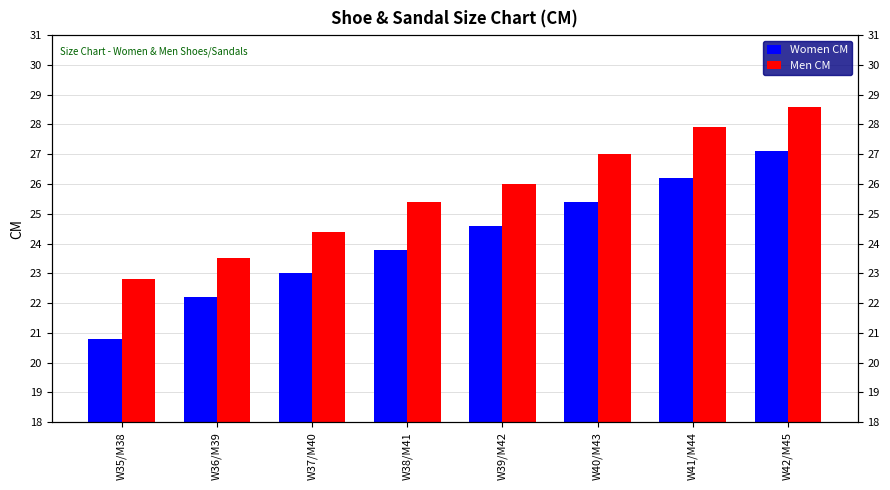

Rank the series by their maximum value, from highest to lowest.

Men CM, Women CM